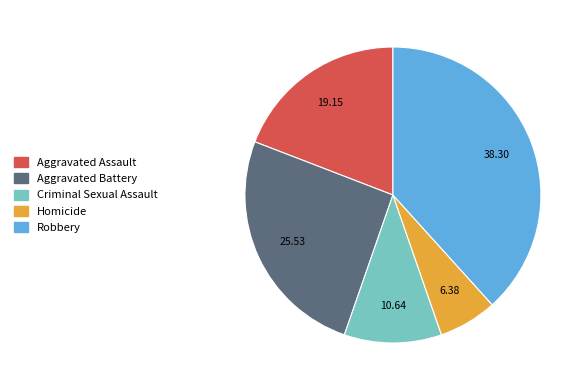

Is it true that Homicide is 6% of the pie?

True